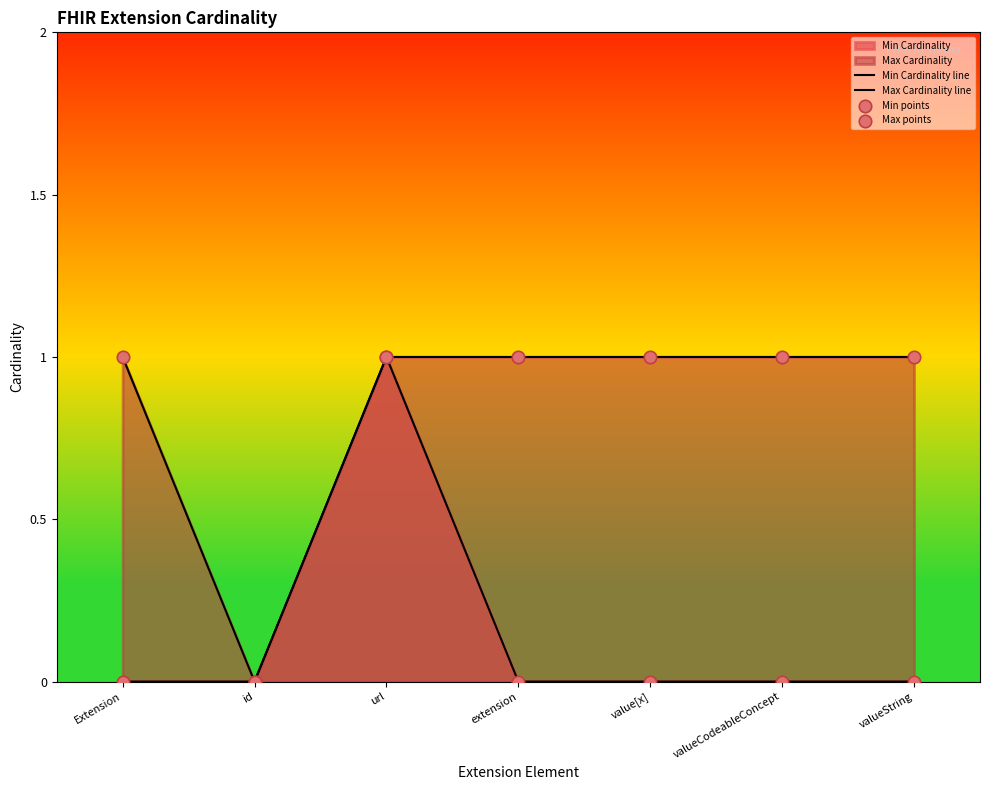

Which series has the widest spread of Y values?

Min Cardinality line